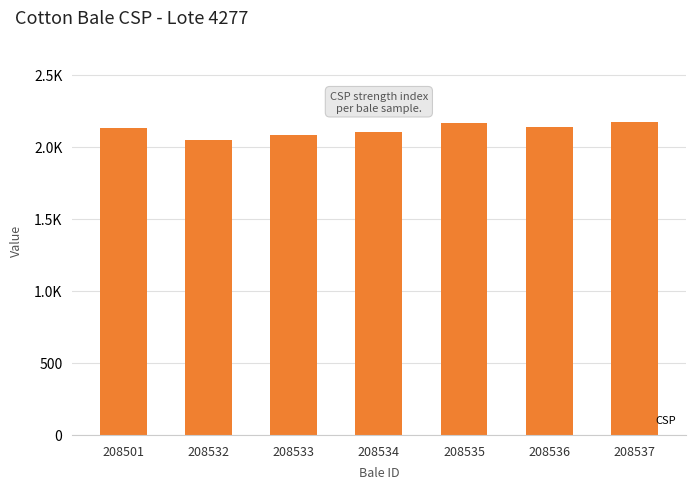

What is the maximum value shown in the chart?

2170